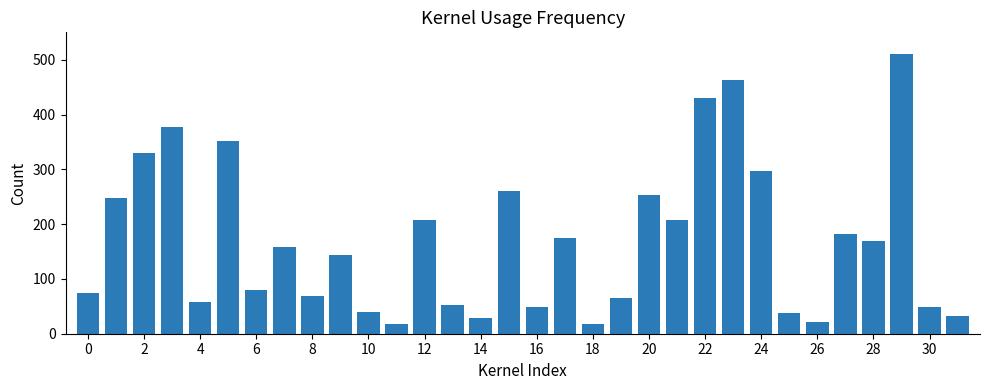

What is the difference between the maximum and second lowest values?

492